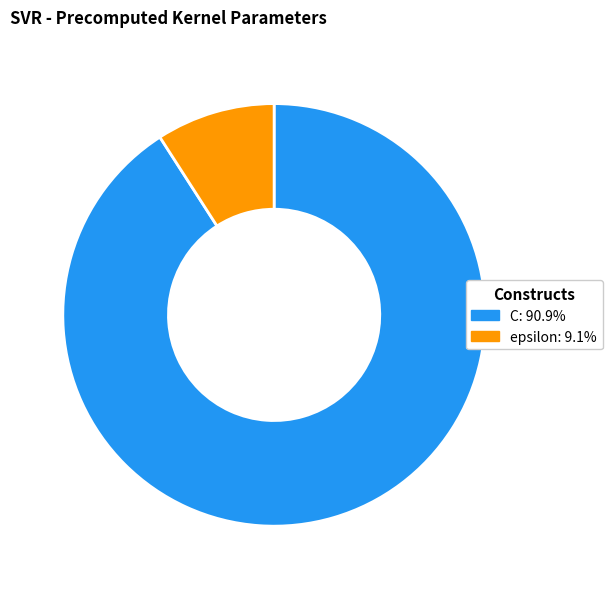

Rank the categories by value from highest to lowest.

C, epsilon